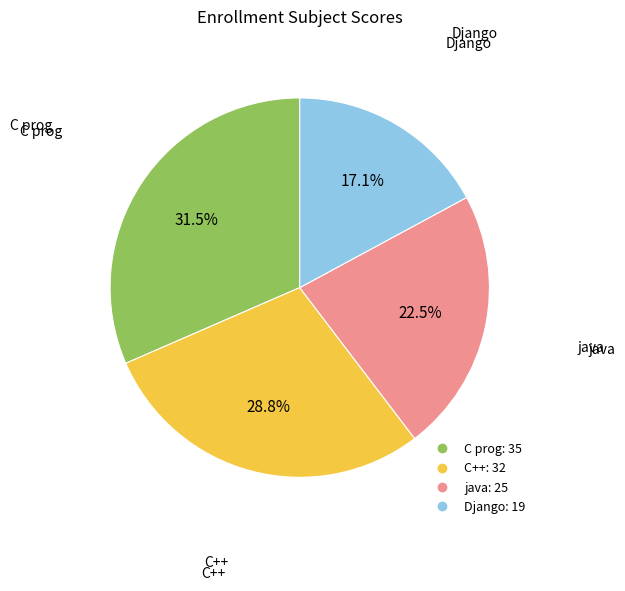

To the nearest percent, what is the average slice percentage?

25%